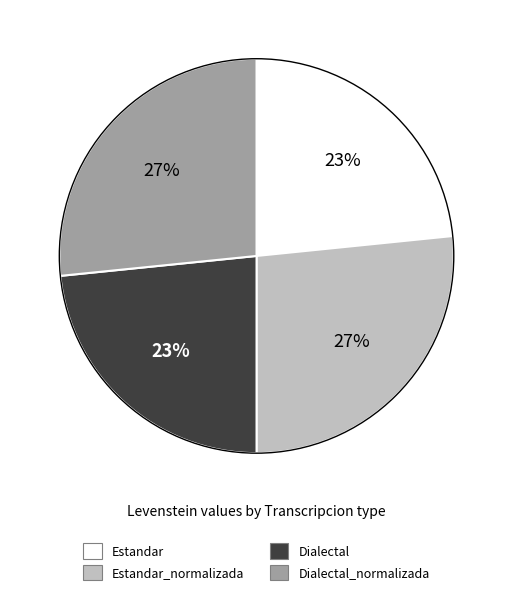

Is it true that Dialectal is 23% of the pie?

True